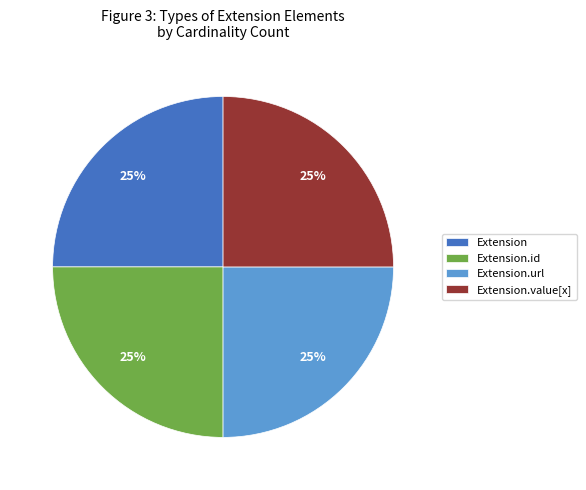

To the nearest percent, what is the combined percentage of Extension.value[x] and Extension.id?

50%